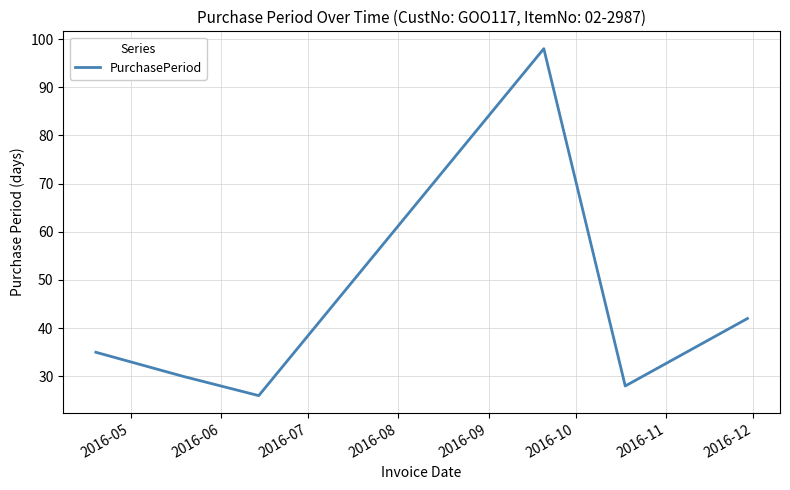

What is the sum of all values?

259